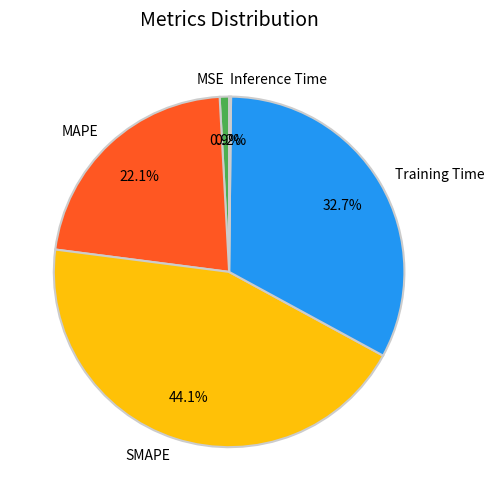

Is MSE the majority of the pie?

No